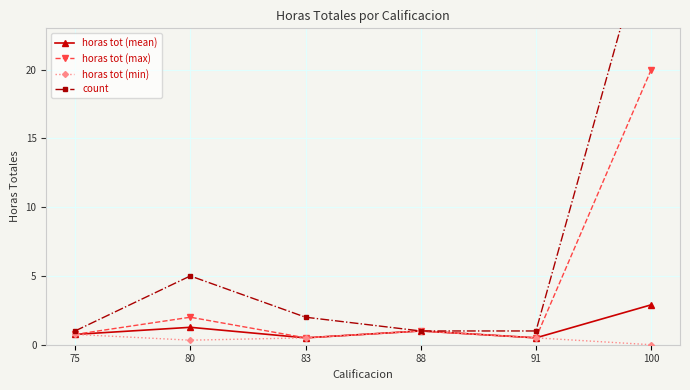

How many lines are shown in the chart?

4